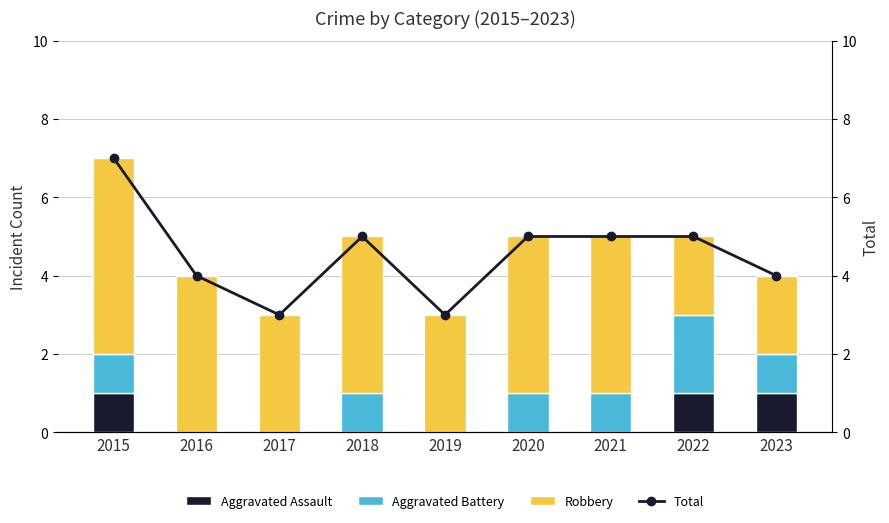

True or false: Aggravated Assault has a value of 0 at 2016.

True